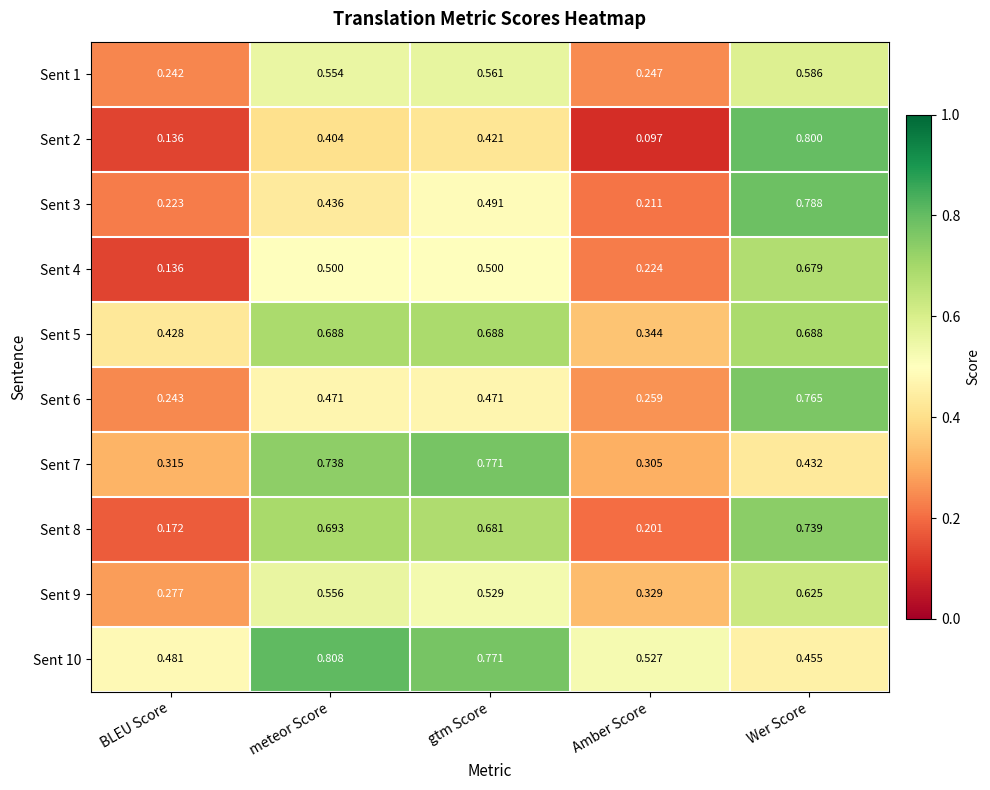

Rank the categories by Sent 7 value from lowest to highest.

Amber Score, BLEU Score, Wer Score, meteor Score, gtm Score